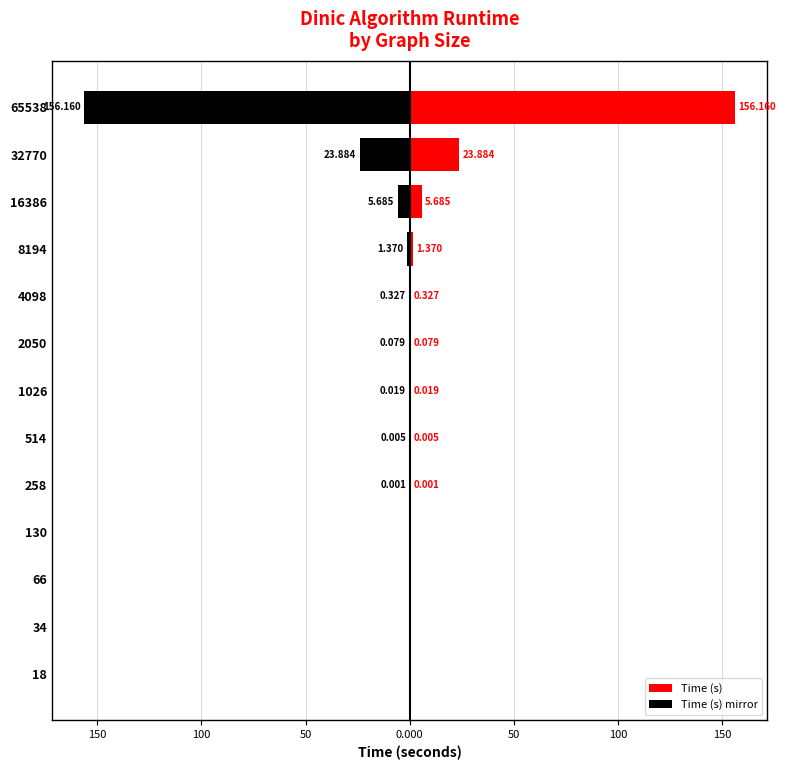

Reading left to right, list all the values displayed in this chart.

Time (s): 0.0	0.0	0.0	0.0	0.0	0.0	0.0	0.1	0.3	1.4	5.7	23.9	156.2
Time (s) mirror: 0.0	0.0	0.0	-0.0	-0.0	-0.0	-0.0	-0.1	-0.3	-1.4	-5.7	-23.9	-156.2